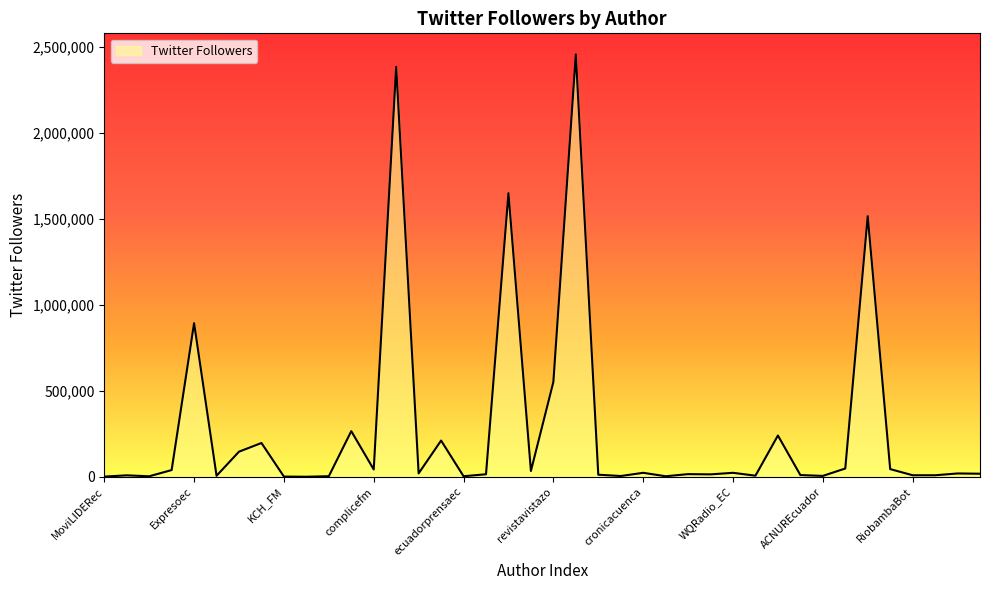

What is the difference between the maximum and minimum values?

2455758